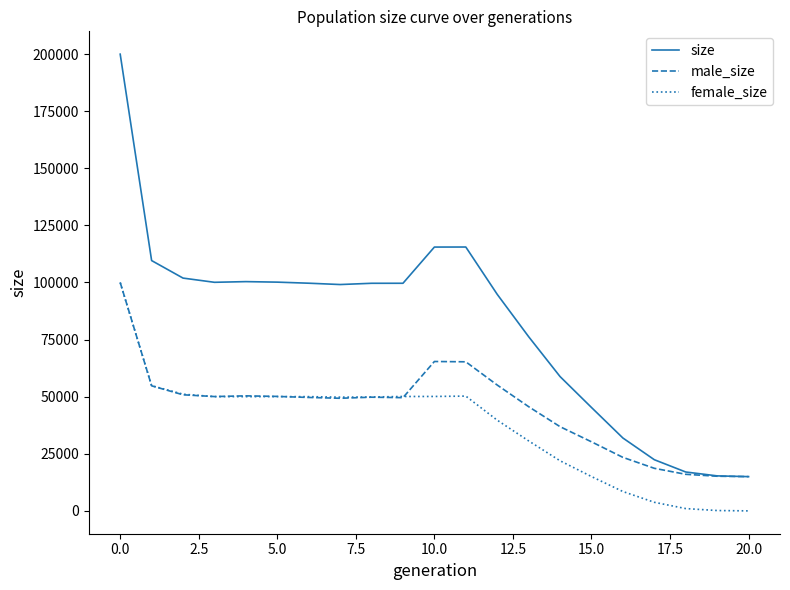

Which series has the largest range (max minus min)?

size